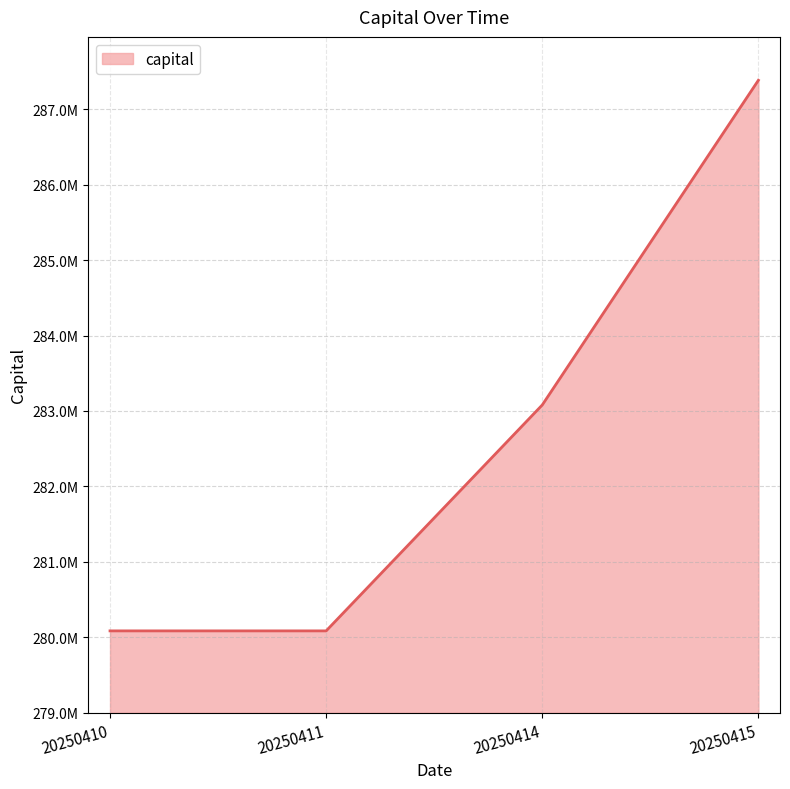

Which label corresponds to the largest value in the chart?

20250415